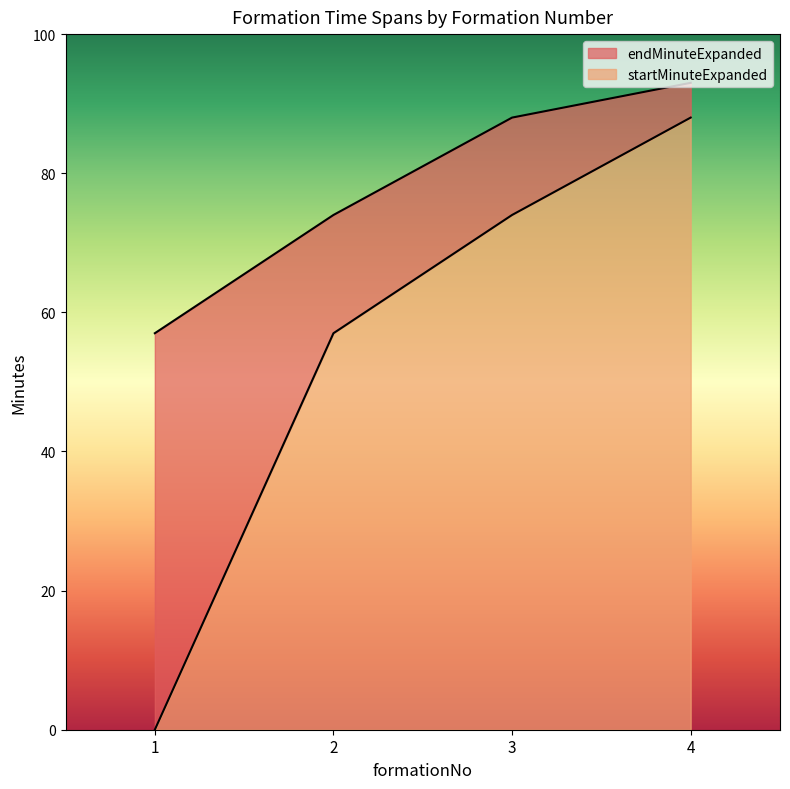

True or false: startMinuteExpanded and endMinuteExpanded intersect in this chart.

False